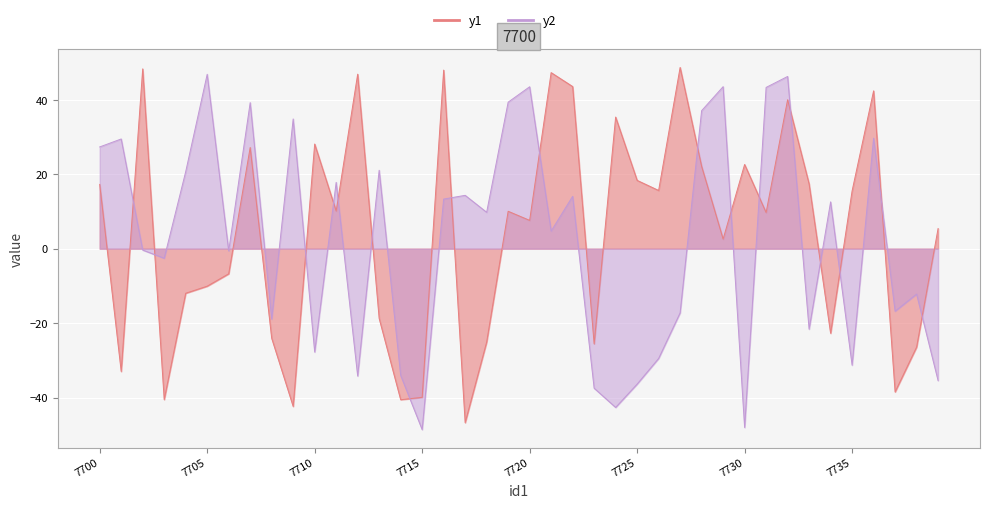

What are all the series names shown in the legend?

y1, y2